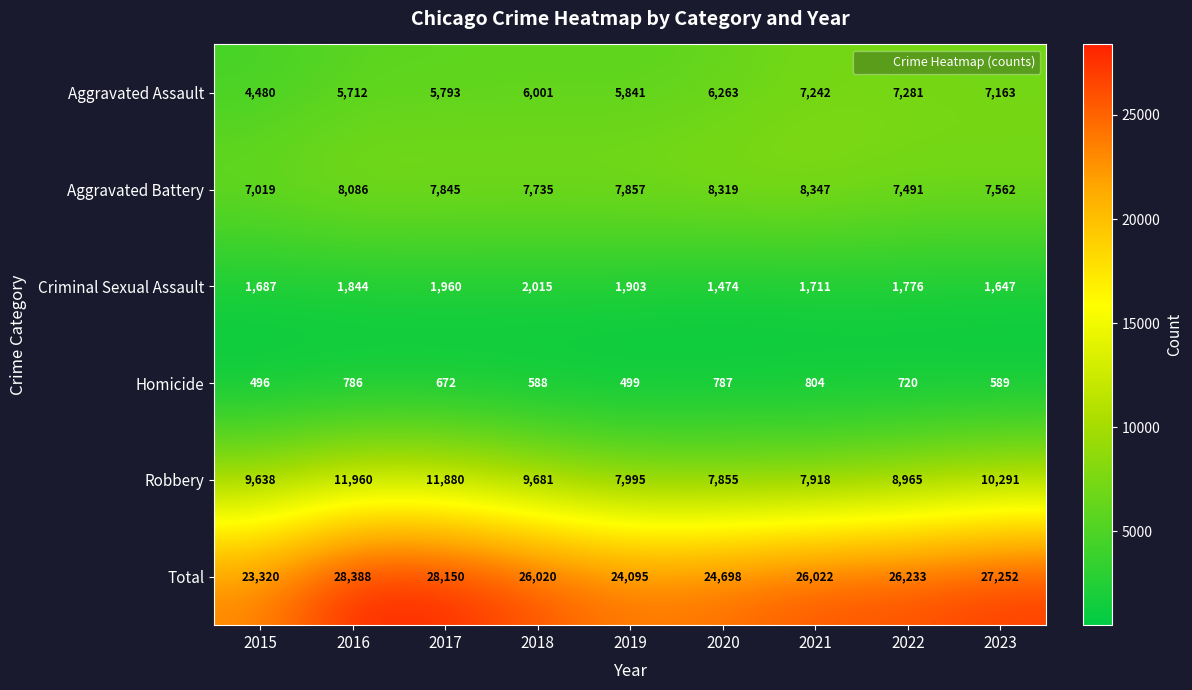

What is the maximum value for Total?

28388